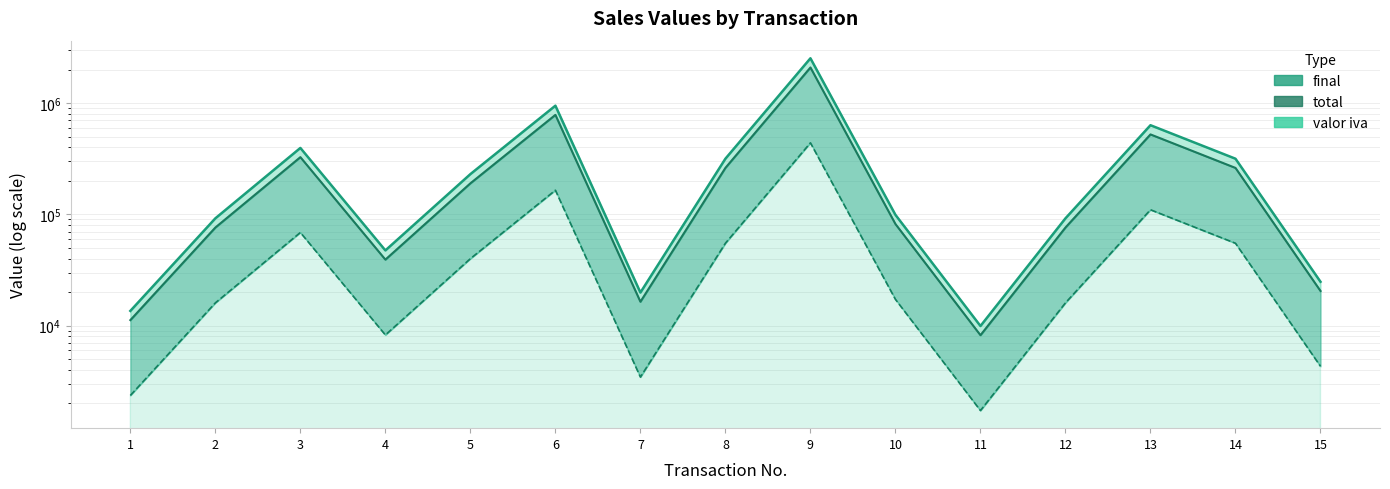

How many interior local peaks does the valor iva series have?

4